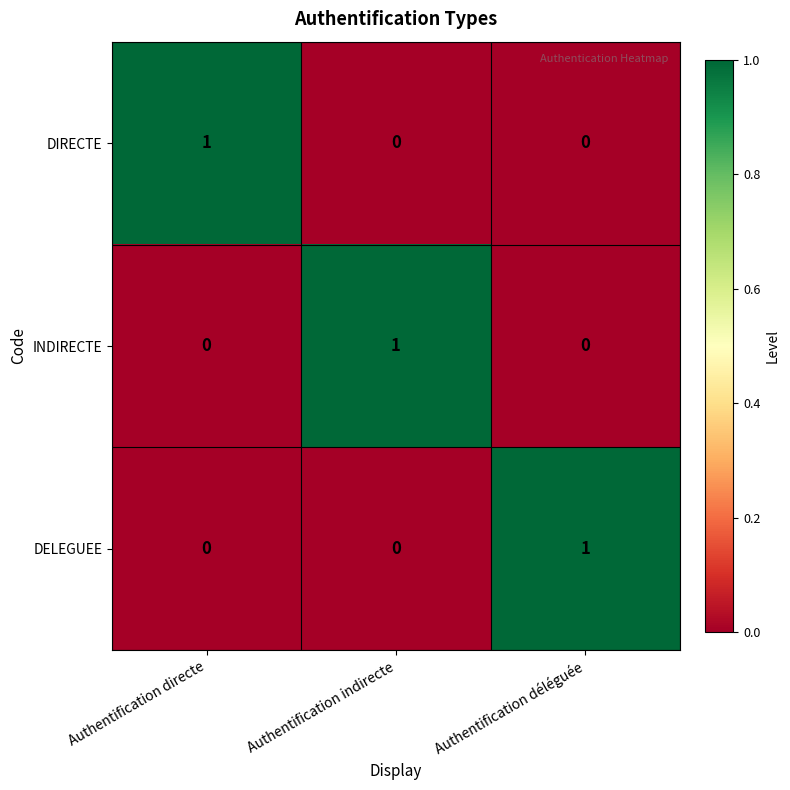

At how many categories does at least one series exceed 0?

3